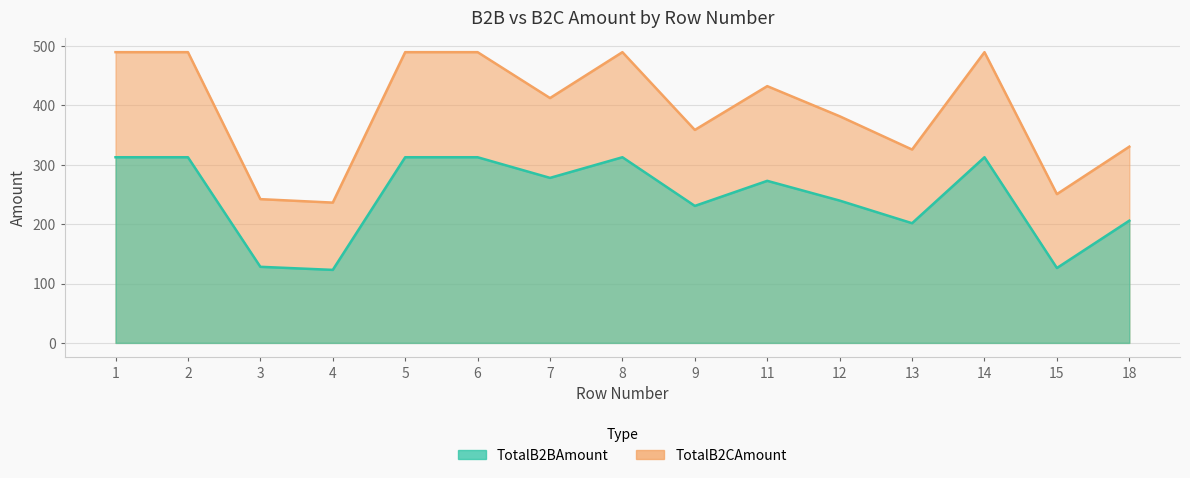

How many lines are shown in the chart?

2